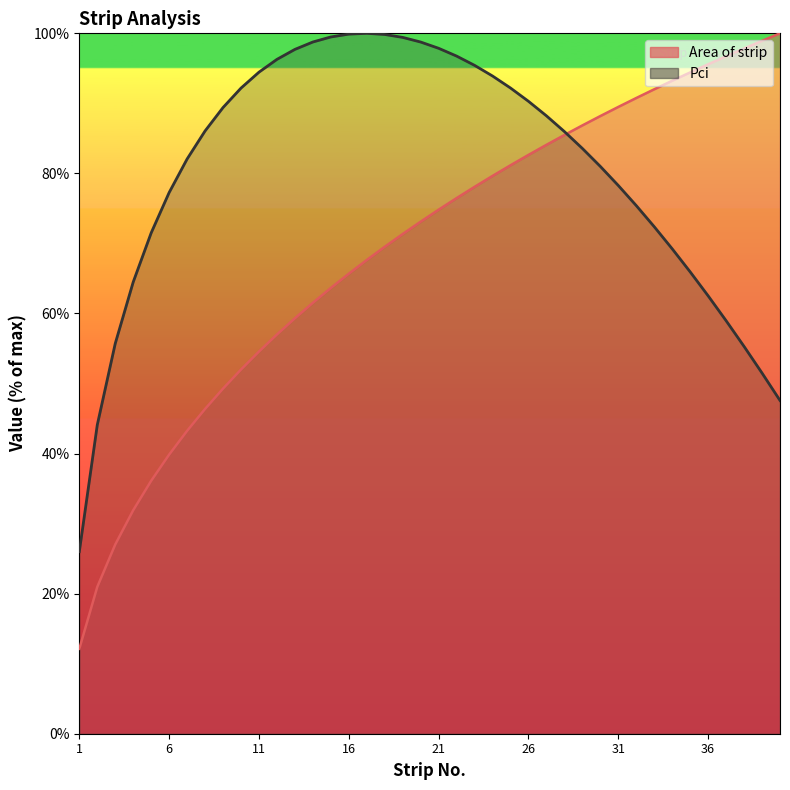

Which category has the lowest value in the Pci series?

1